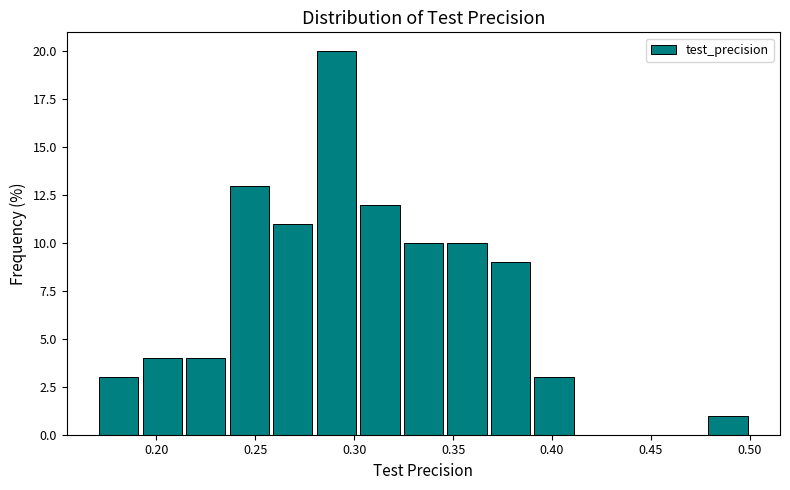

How tall is the bar that spans 0.280 to 0.302 on the x-axis? Neither the bar edges nor the heights are printed on the chart, so give them approximately, as read against the axes.

20